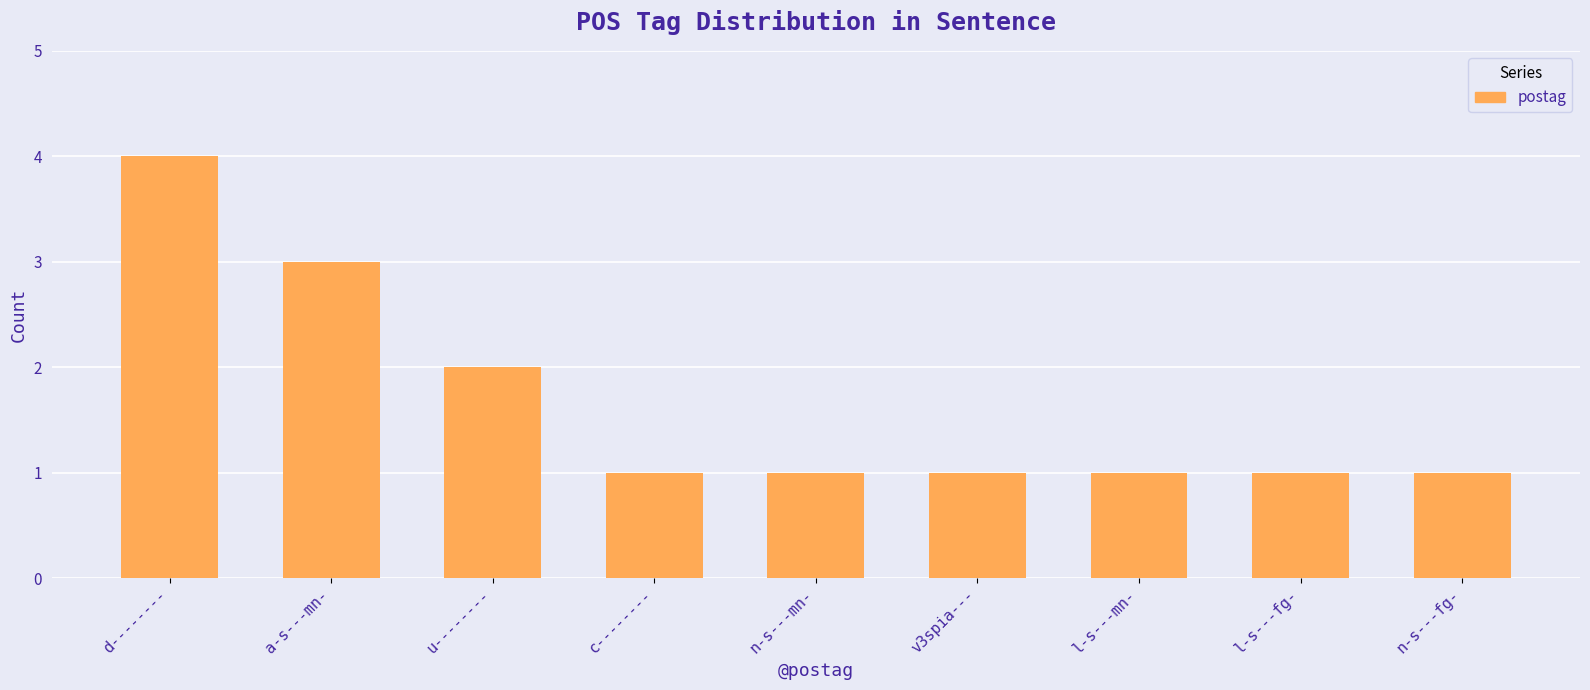

What is the change in value from d-------- to n-s---fg-?

-3